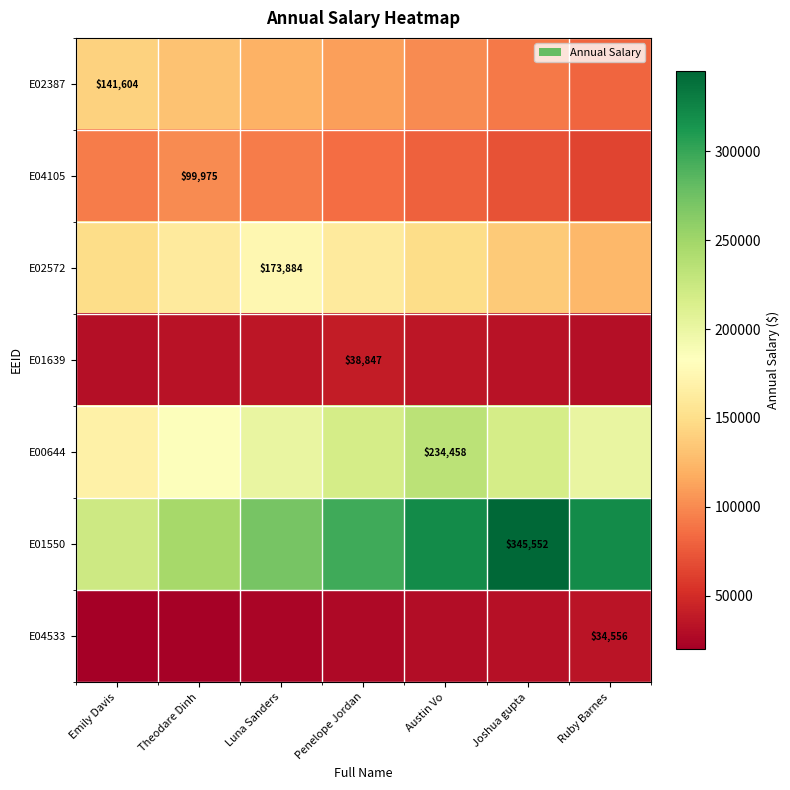

How many data points does each series have?

7